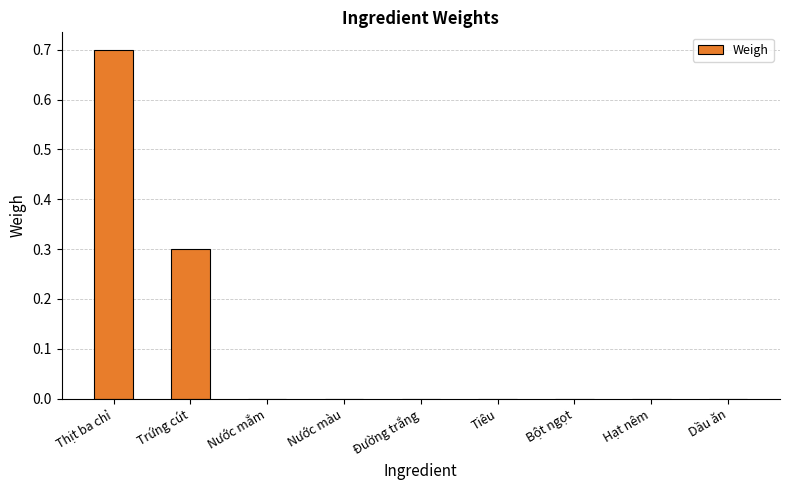

Which label corresponds to the largest value in the chart?

Thịt ba chỉ